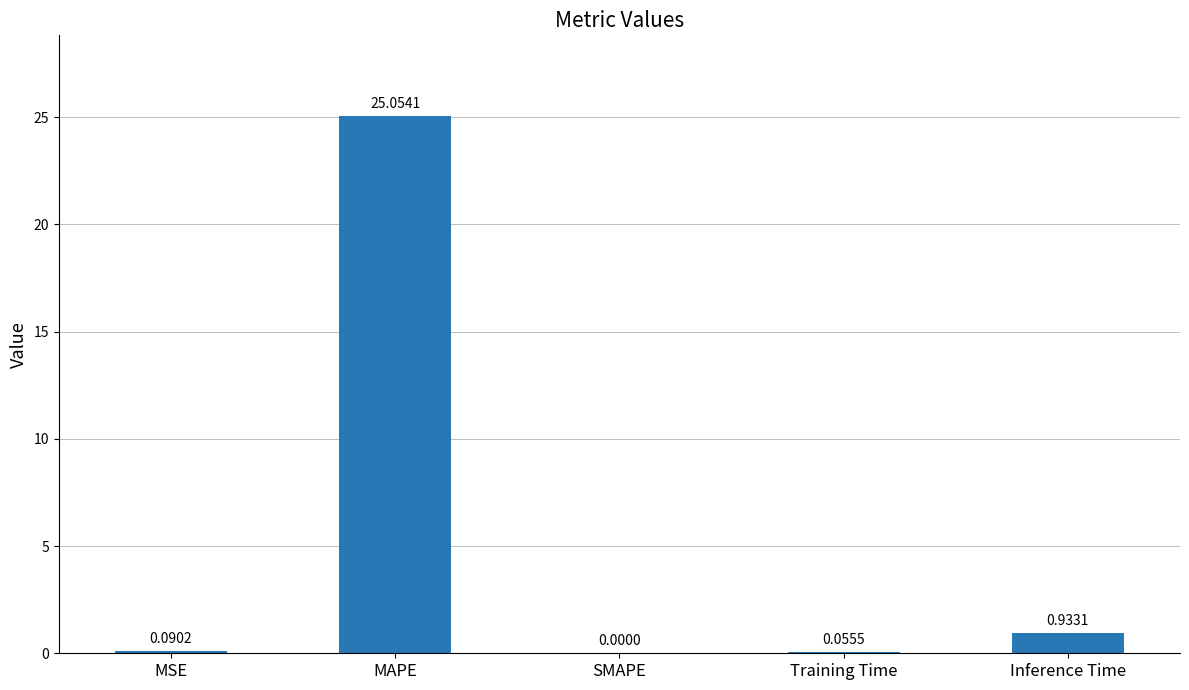

What is the sum of the values at Training Time and Inference Time?

1.0